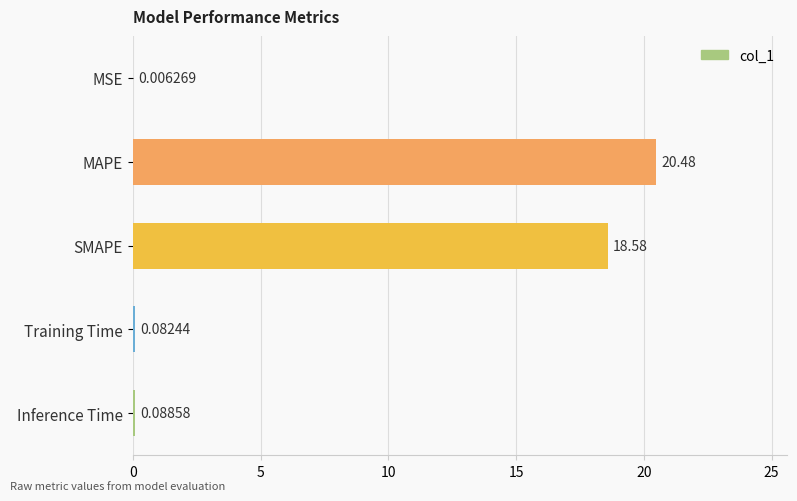

Are the bars horizontal?

Yes